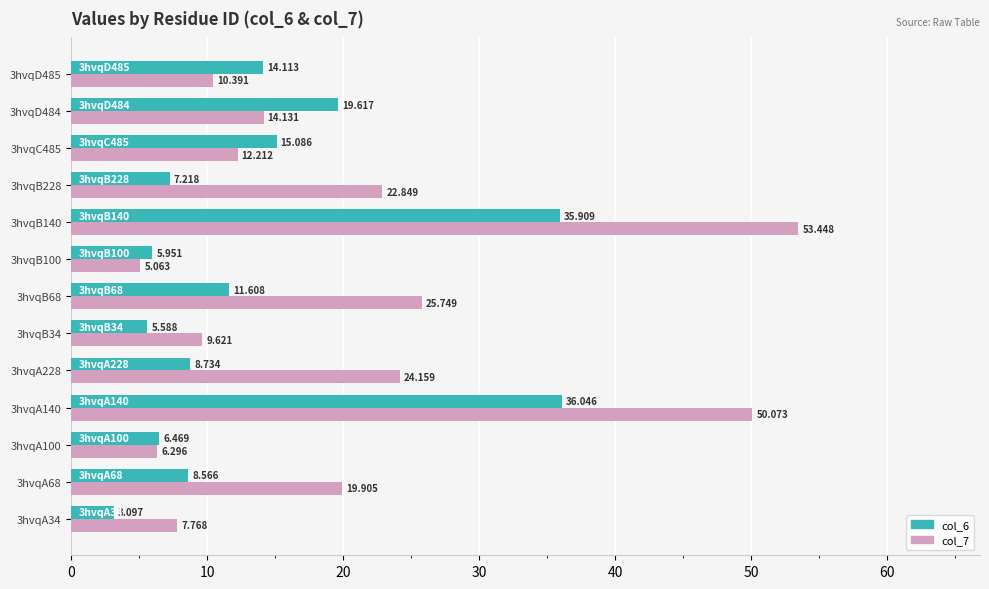

What are all the series names shown in the legend?

col_6, col_7